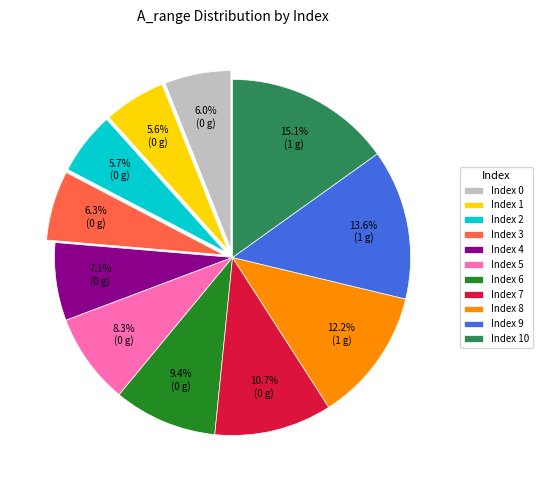

Count the number of slices in the pie.

11